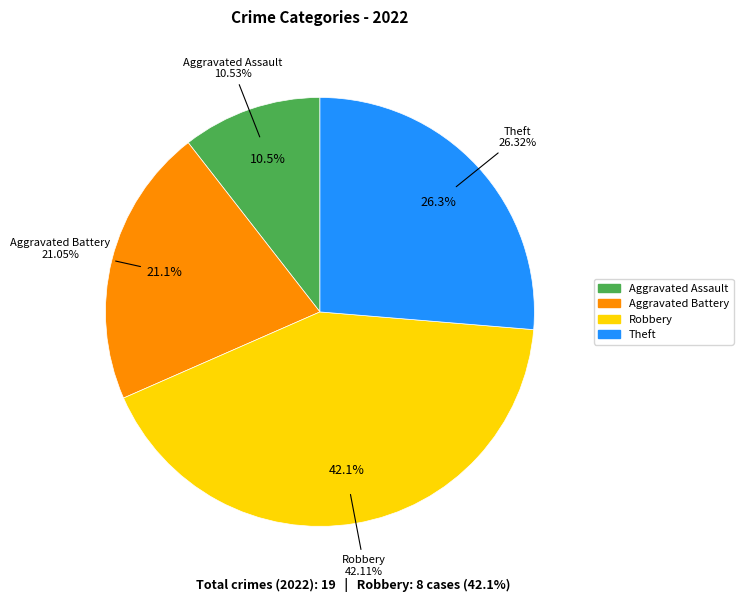

Combined, what portion of the pie is Theft and Aggravated Battery?

47.4%